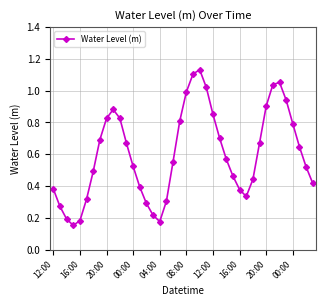

True or false: there are more than 0 points higher than both neighbors.

True